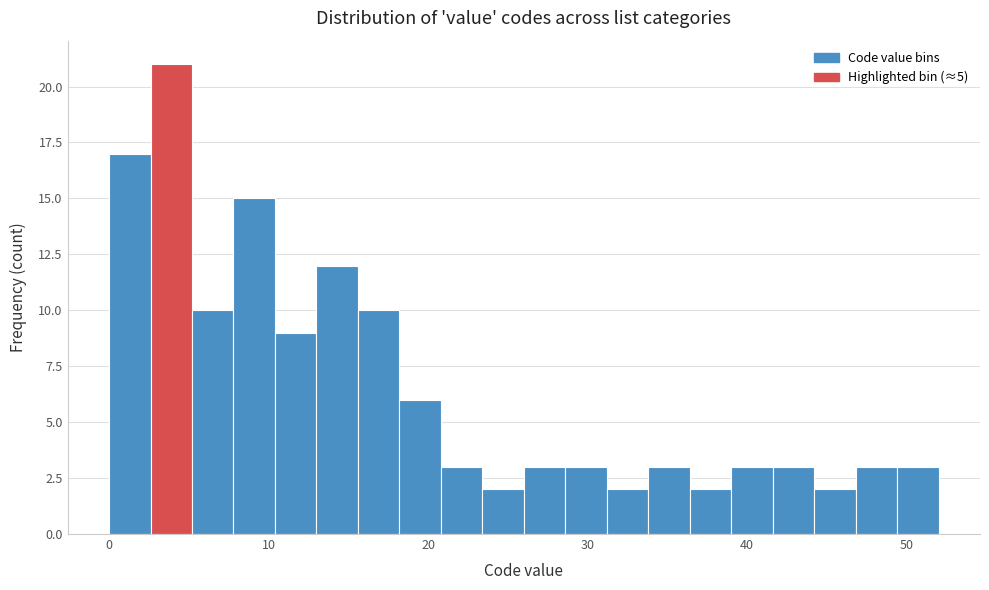

Around what value on the x-axis is the tallest bar? Give the approximate position of its centre, as read against the axis.

4